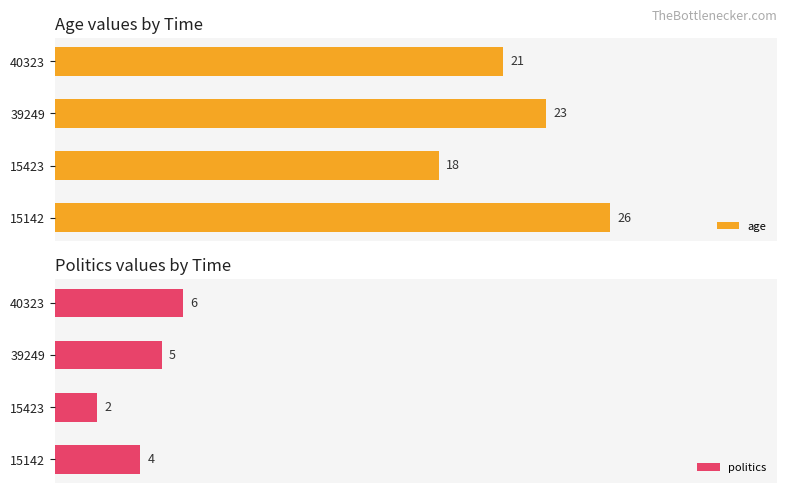

List the labels in order of politics value, largest first.

40323, 39249, 15142, 15423